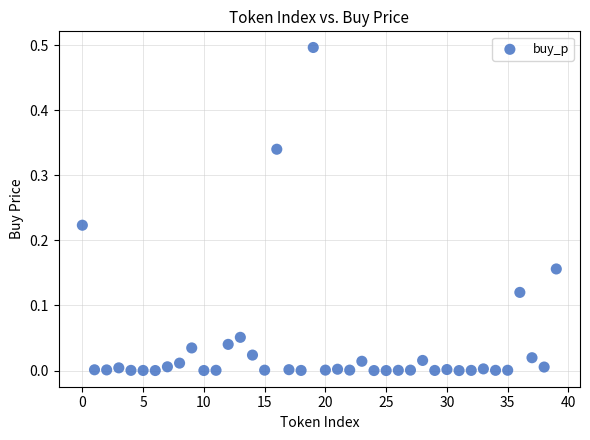

What is the range of Y values (max minus min)?

0.5